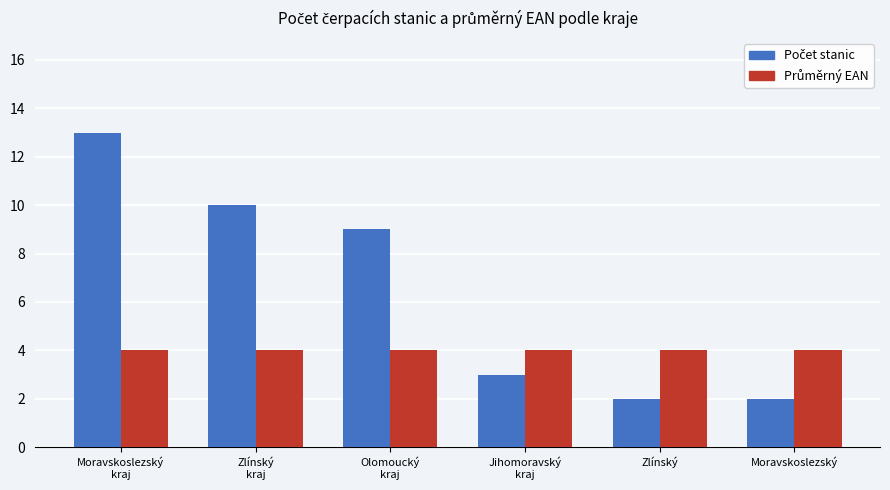

What is the label of the 6th bar from the left?

Moravskoslezský